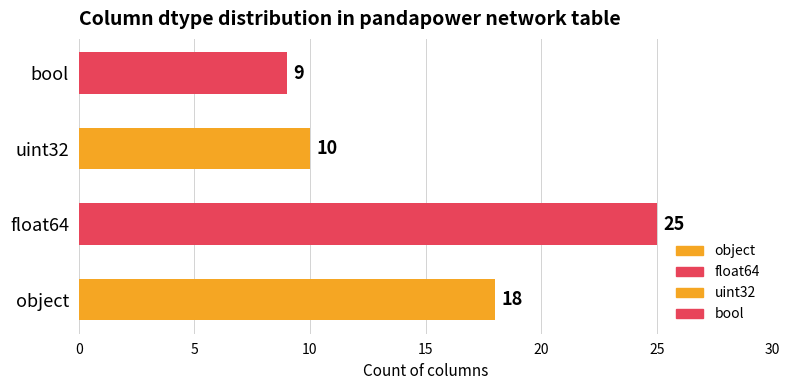

Rank the categories by value from lowest to highest.

bool, uint32, object, float64